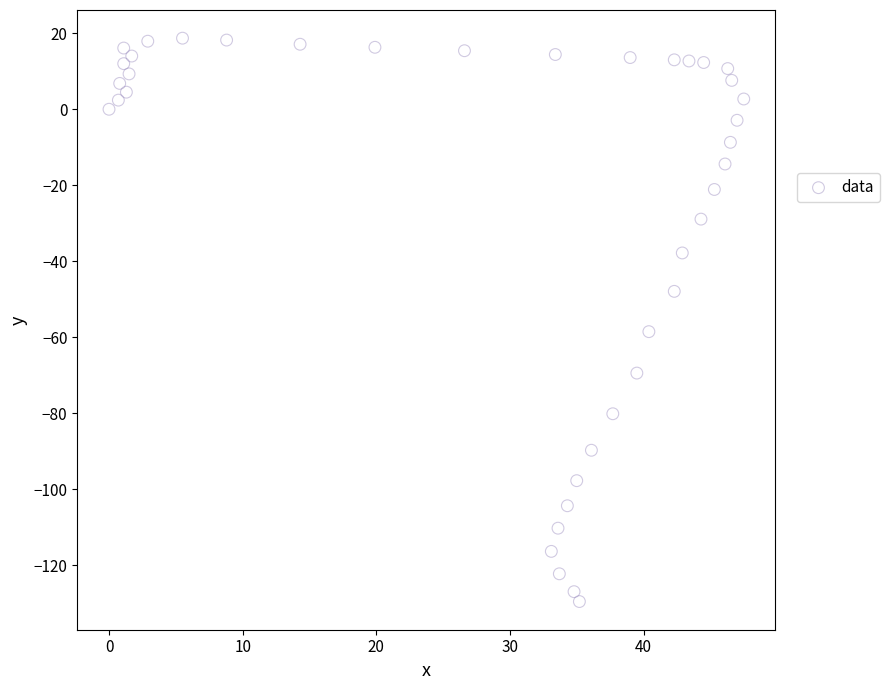

What Y value in the scatter plot is closest to -55?

-58.5